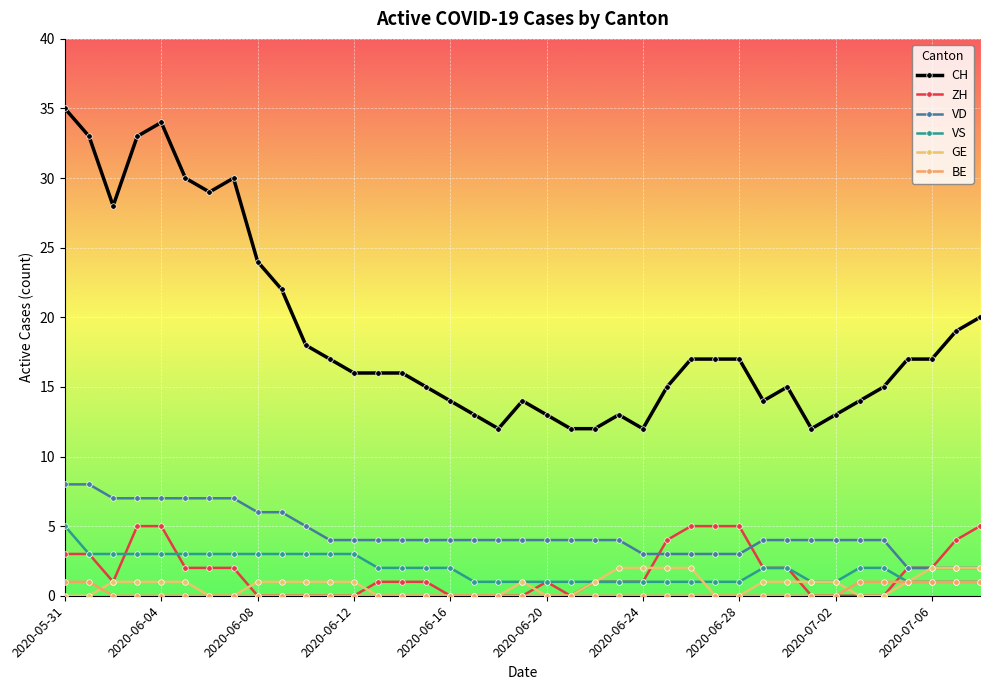

At how many categories does at least one series exceed 11?

39